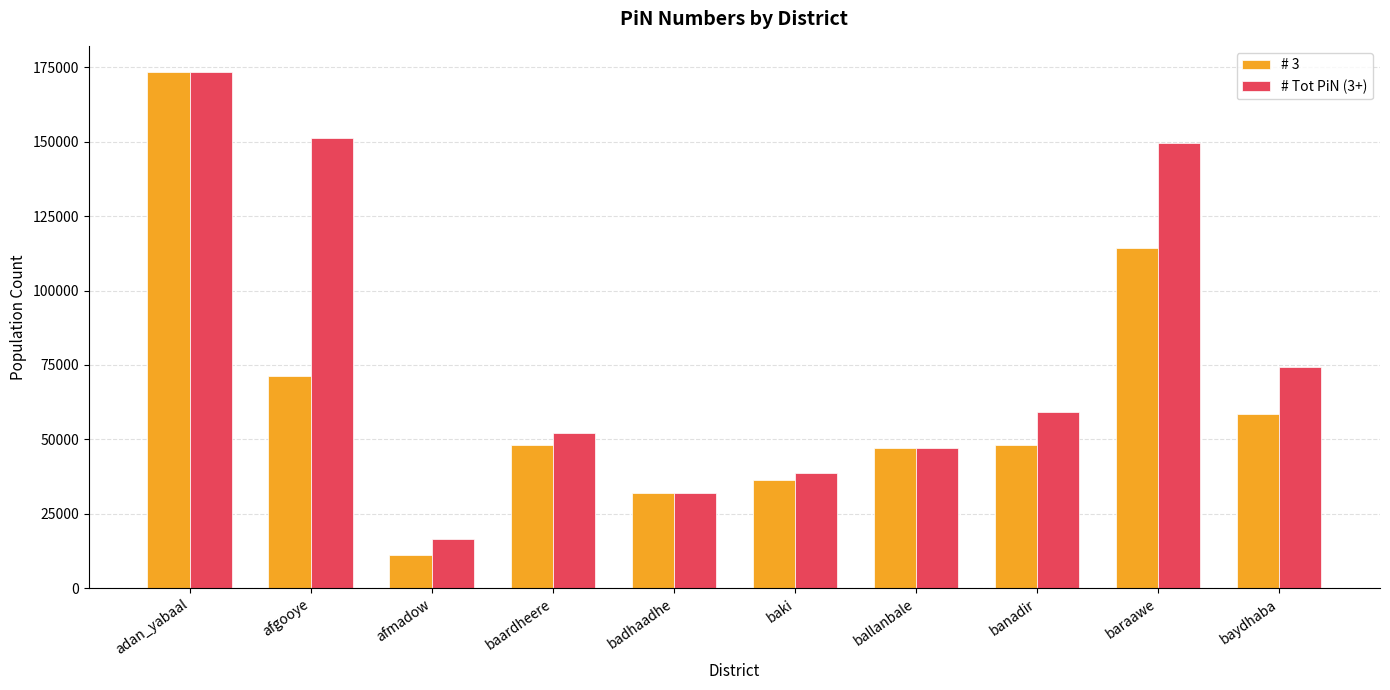

Which series changed the most between afmadow and banadir?

# Tot PiN (3+)